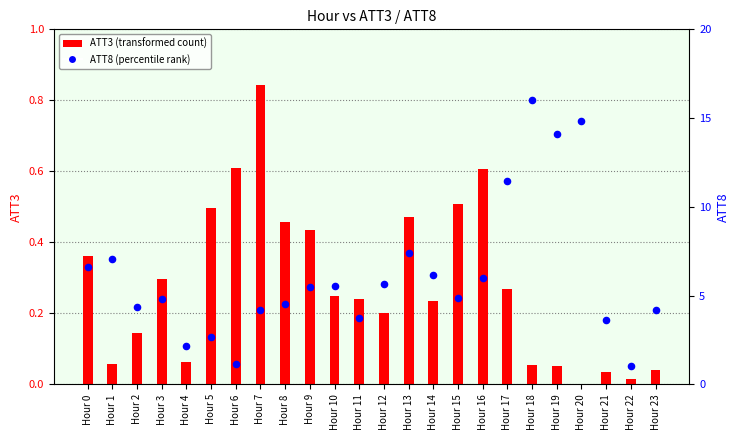

Which series contains the lowest Y value?

ATT3 (transformed count)